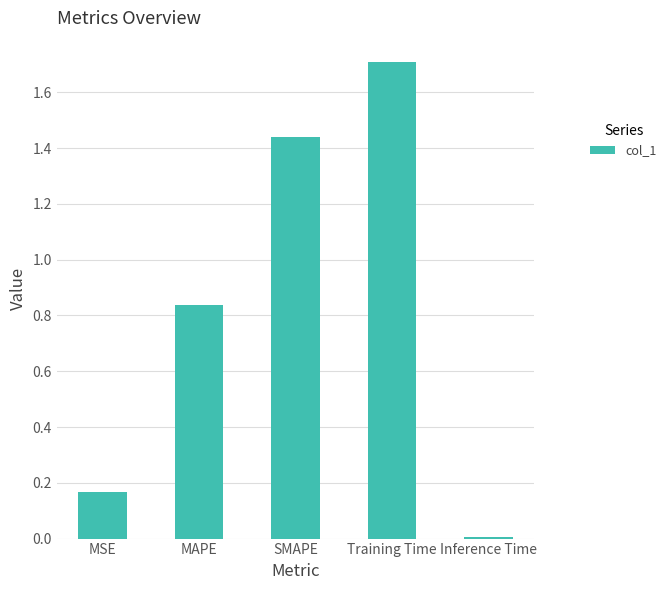

Rank the categories by value from highest to lowest.

Training Time, SMAPE, MAPE, MSE, Inference Time